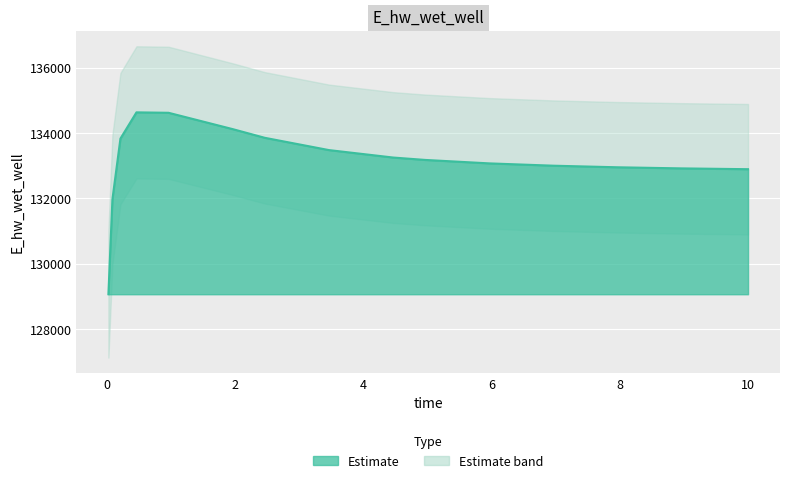

Reading right to left, list all the values displayed in this chart.

10.0=132893.6	9.96875=132894.2	8.96875=132918.1	7.96875=132951.9	6.96875=133000.4	5.96875=133071.0	4.96875=133176.6	4.46875=133250.1	3.46875=133477.4	2.46875=133852.8	1.96875=134118.3	0.96875=134617.7	0.46875=134631.0	0.21875=133828.7	0.09375=131972.0	0.03125=129071.4